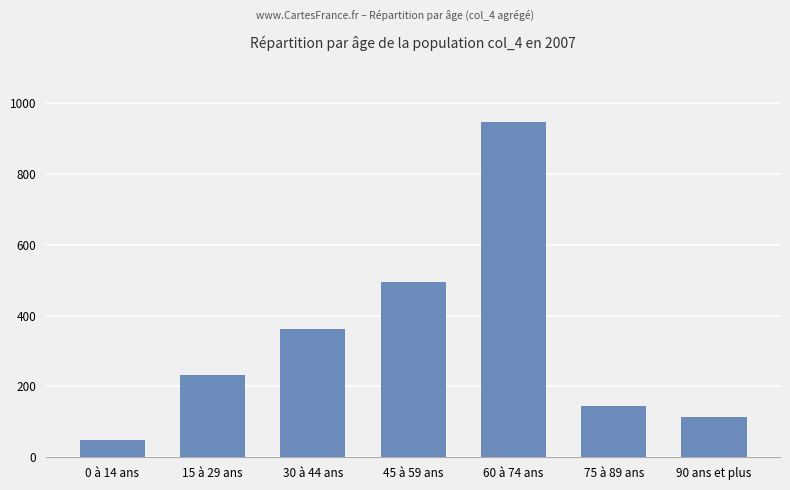

How many series are shown in this chart?

1